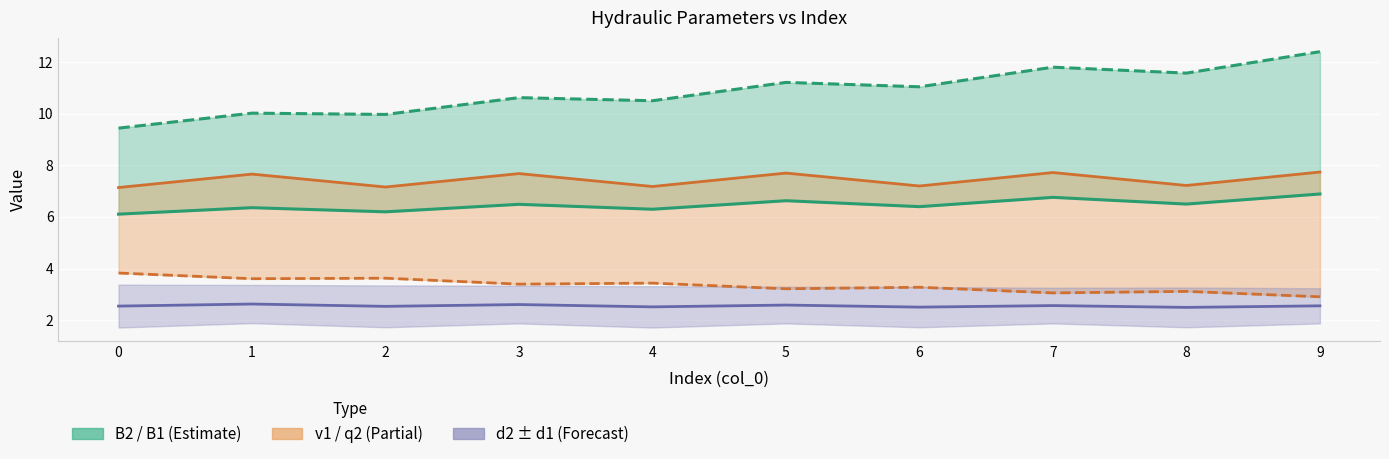

At which category is the sum across all series the highest?

9